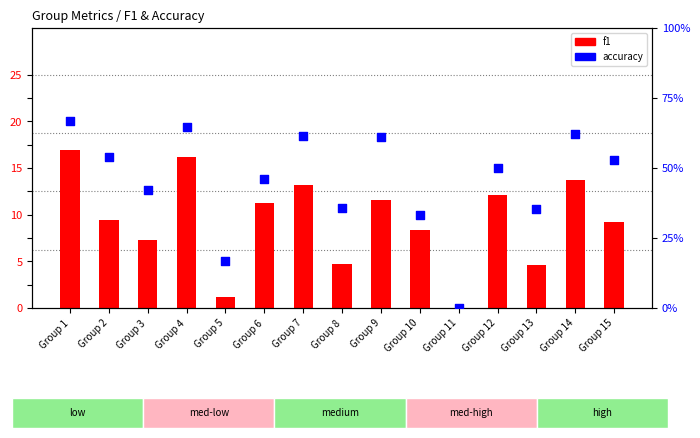

Which series reaches the maximum Y coordinate?

accuracy